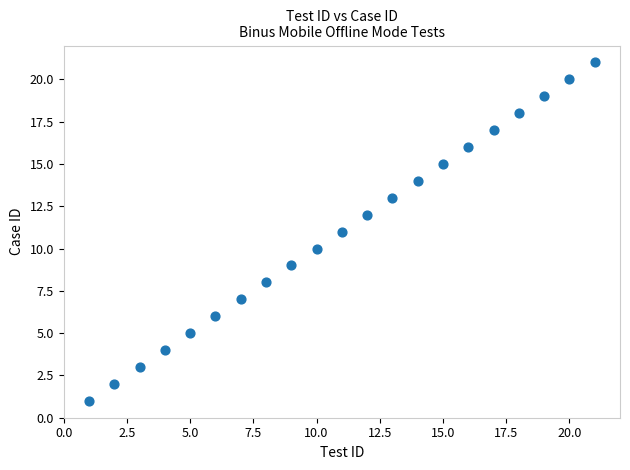

What is the range of Y values (max minus min)?

20